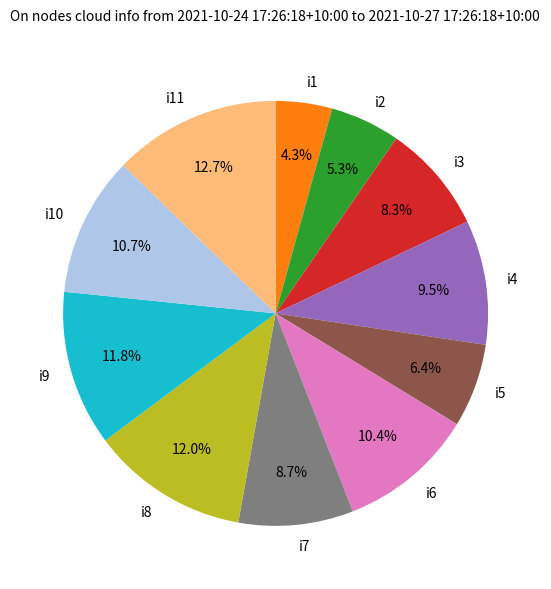

How many segments does this pie chart have?

11